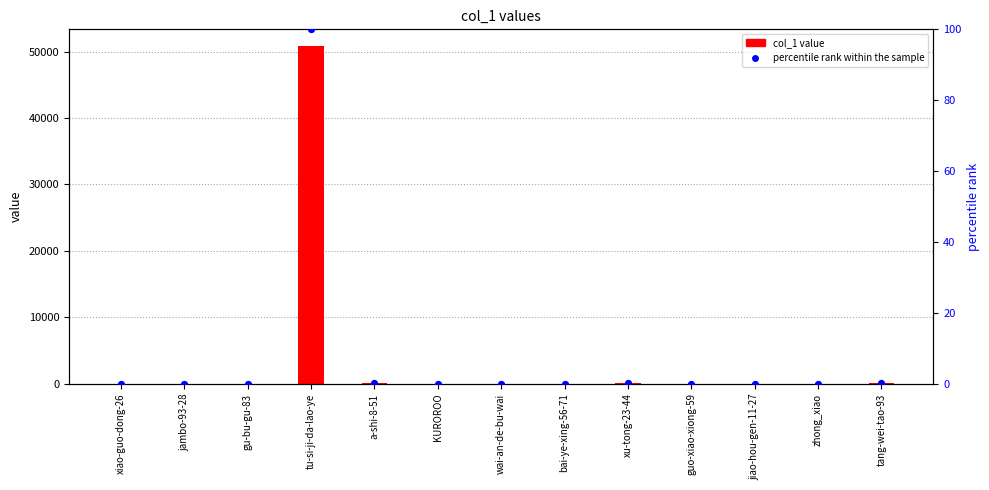

What are all the series names shown in the legend?

col_1 value, percentile rank within the sample